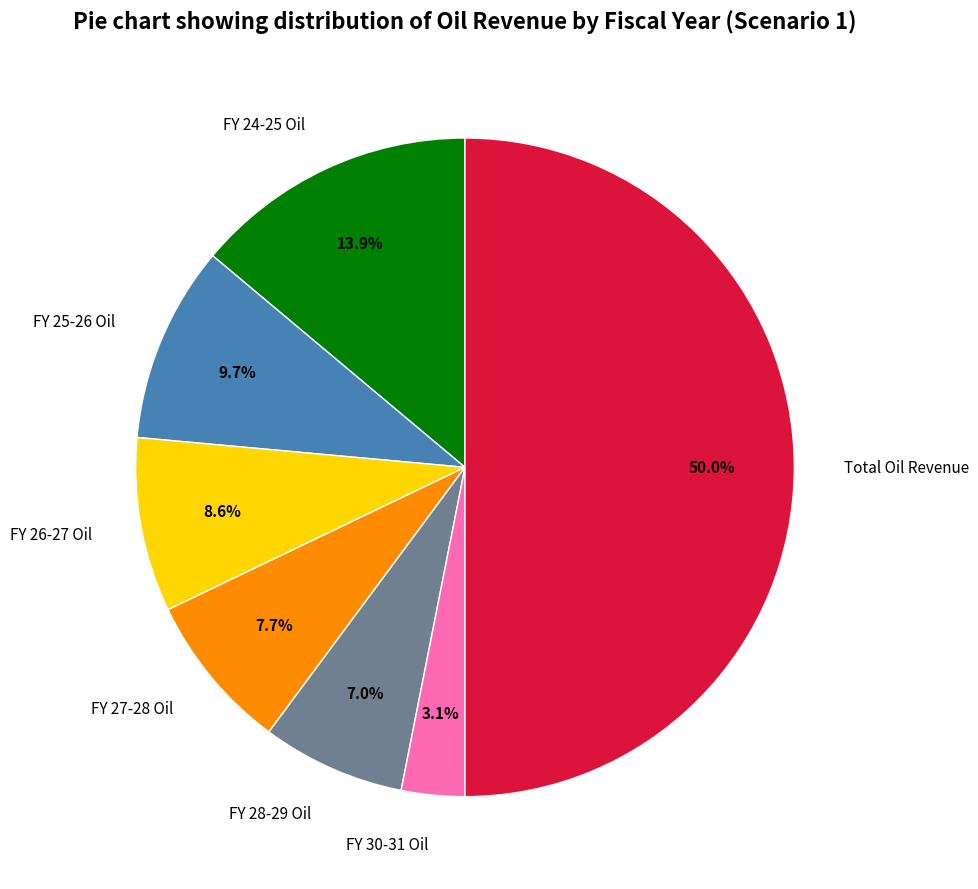

What is the largest slice in the pie chart?

Total Oil Revenue